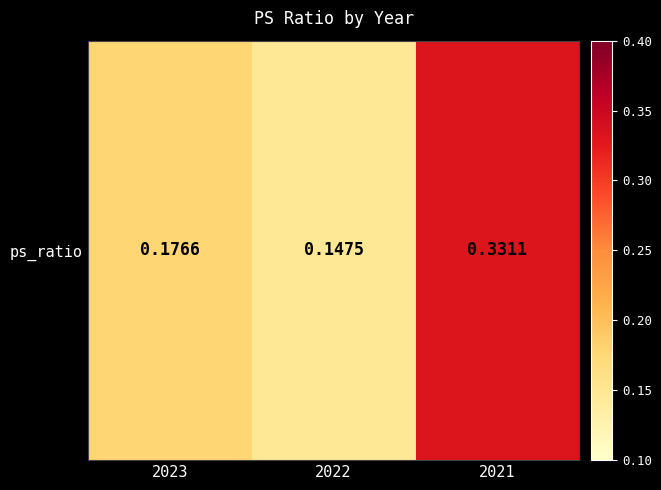

What is the smallest value displayed?

0.1